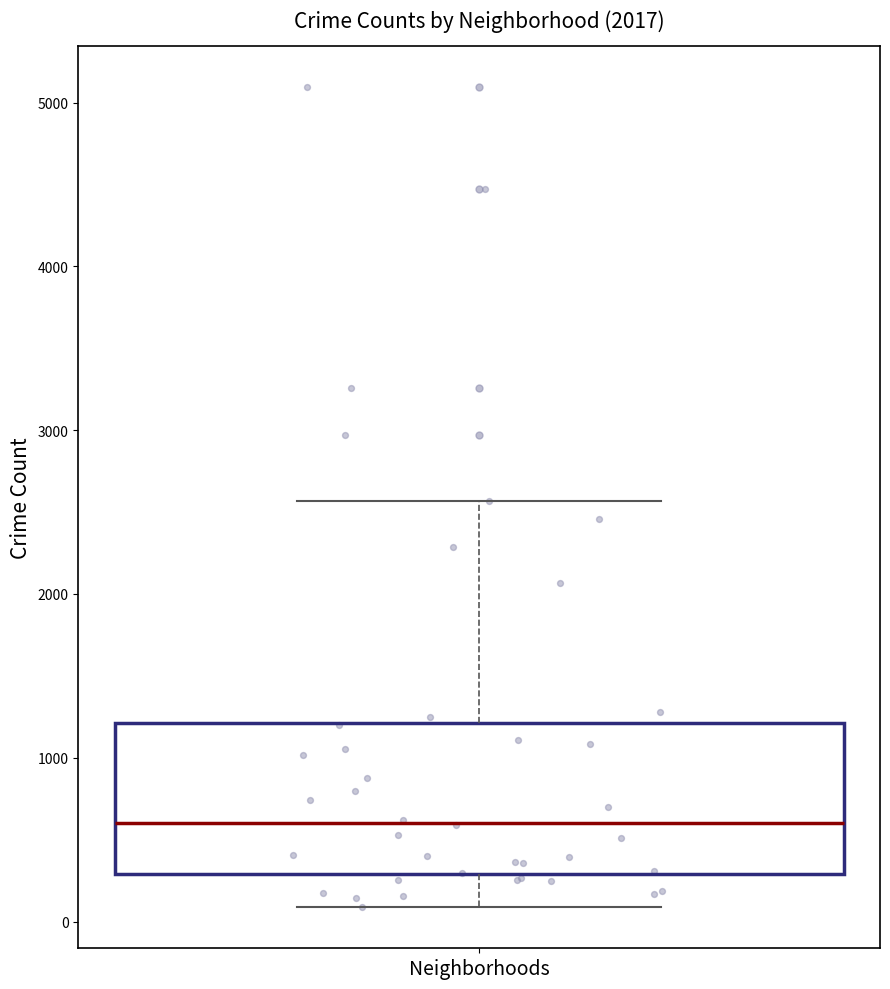

Where does the median line of the box for Neighborhoods sit on the y-axis? The values are not printed on the chart, so give them approximately, as read against the axis.

600